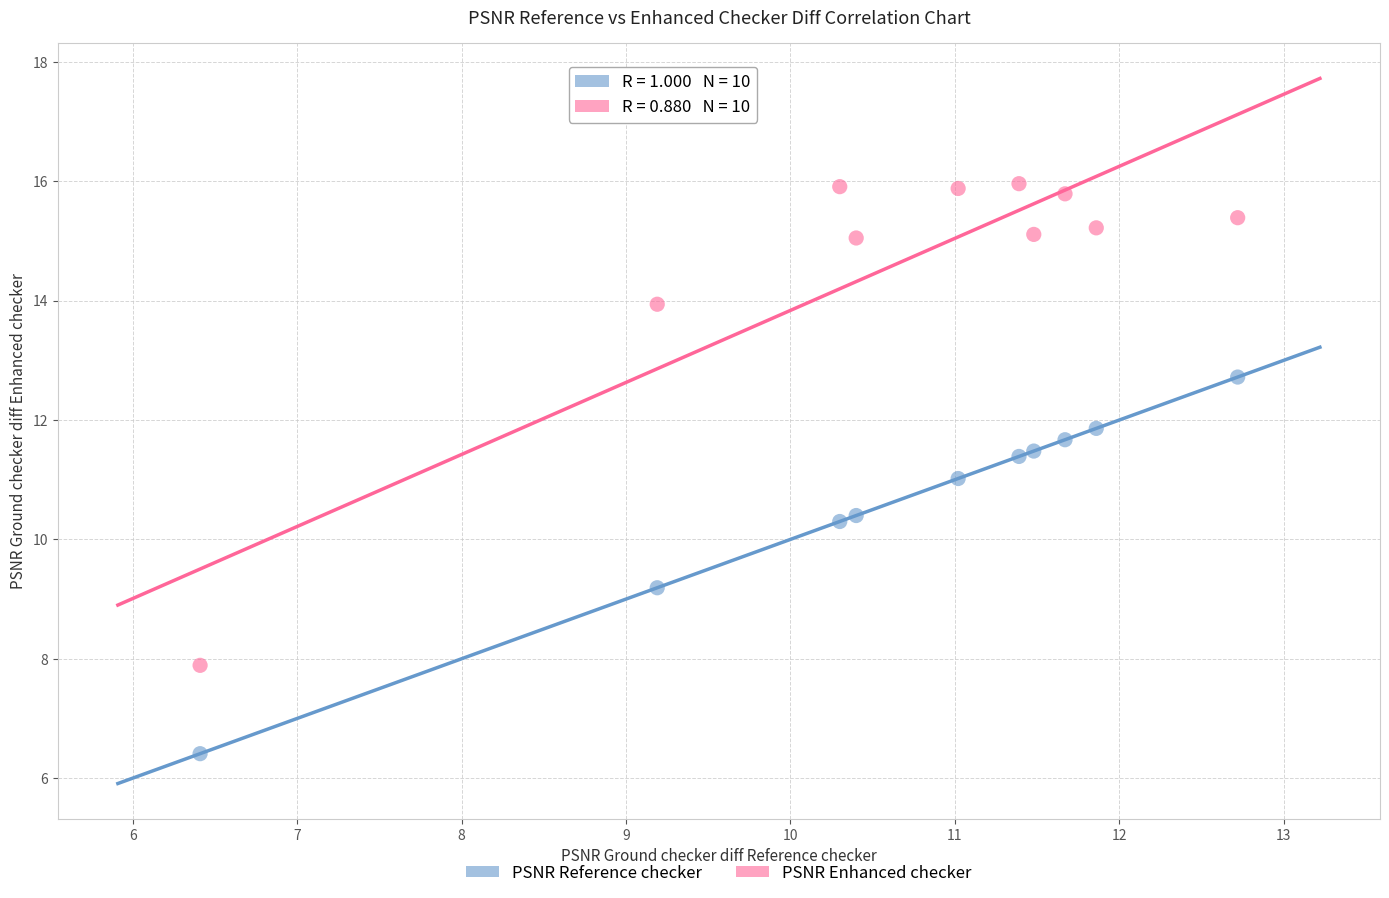

What are all the series names shown in the legend?

PSNR Reference checker, PSNR Enhanced checker